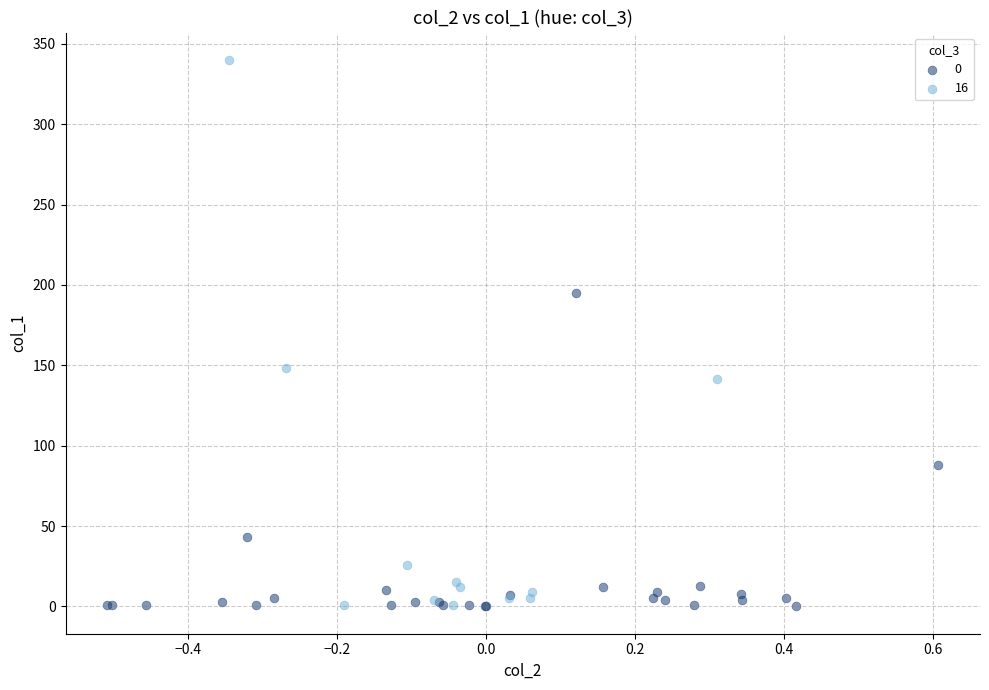

Which series has the largest Y range (max minus min)?

16